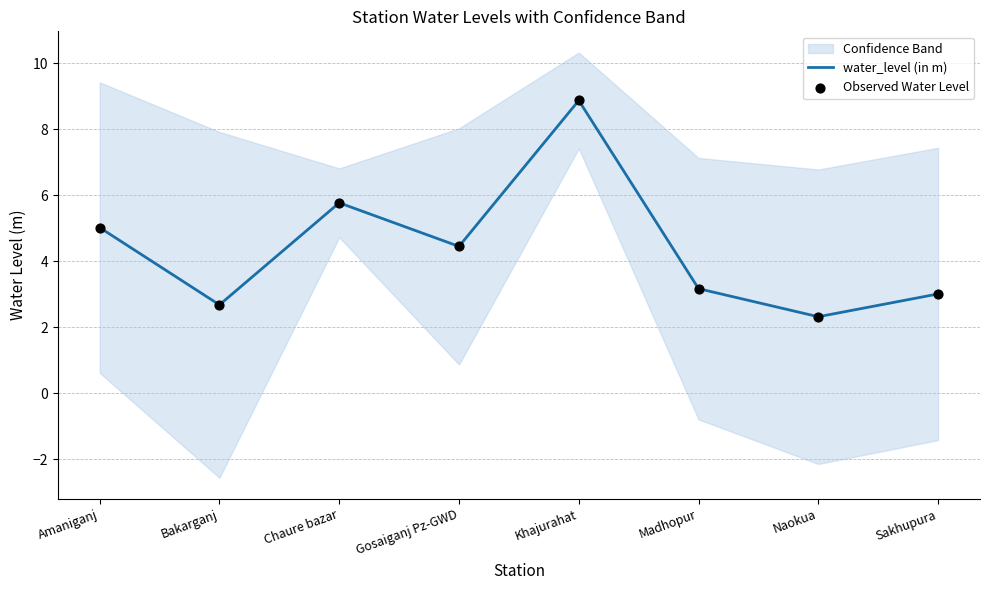

What value does the water_level (in m) series have at Naokua?

2.3